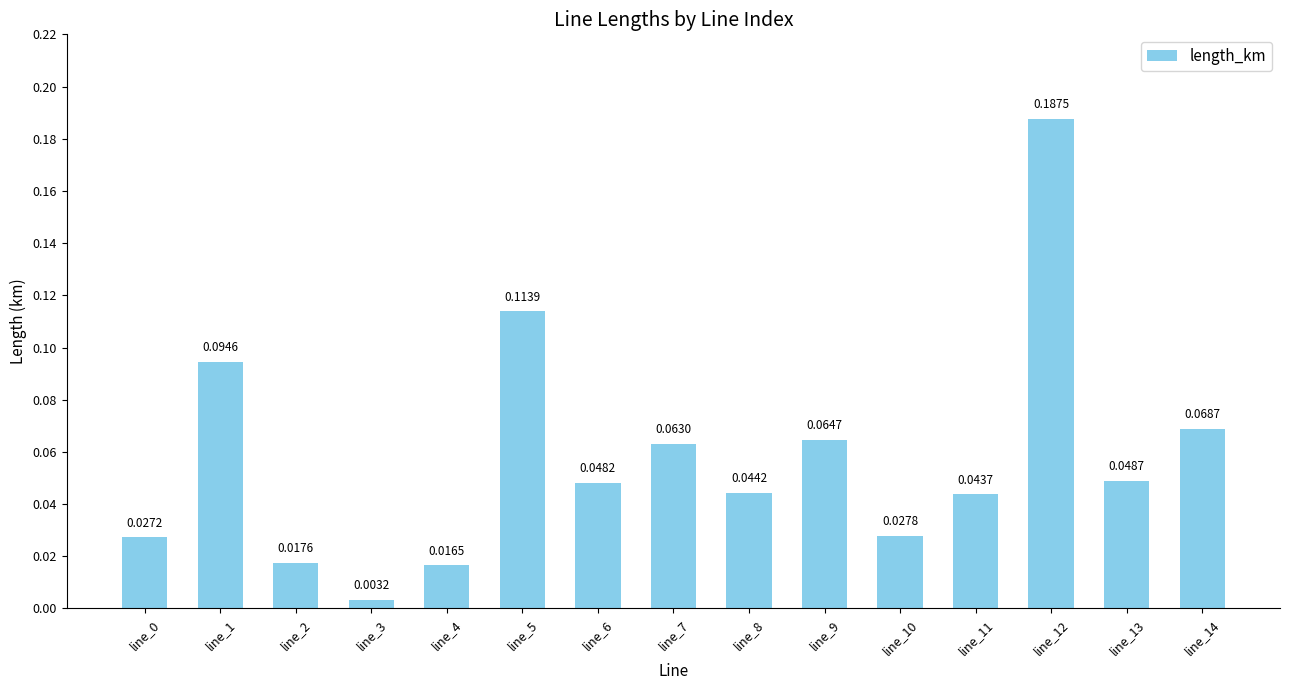

What is the sum of all values?

0.9